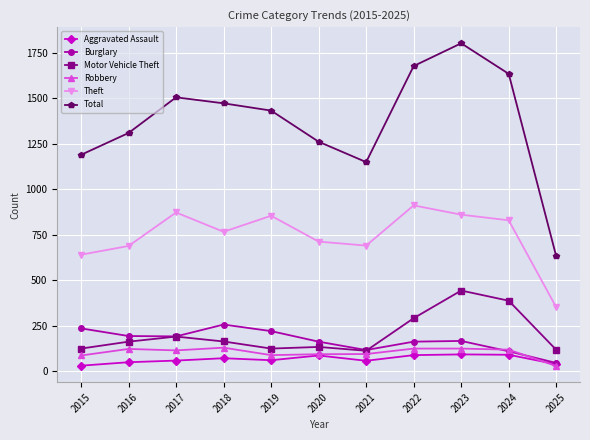

True or false: Total and Burglary cross at least once.

False